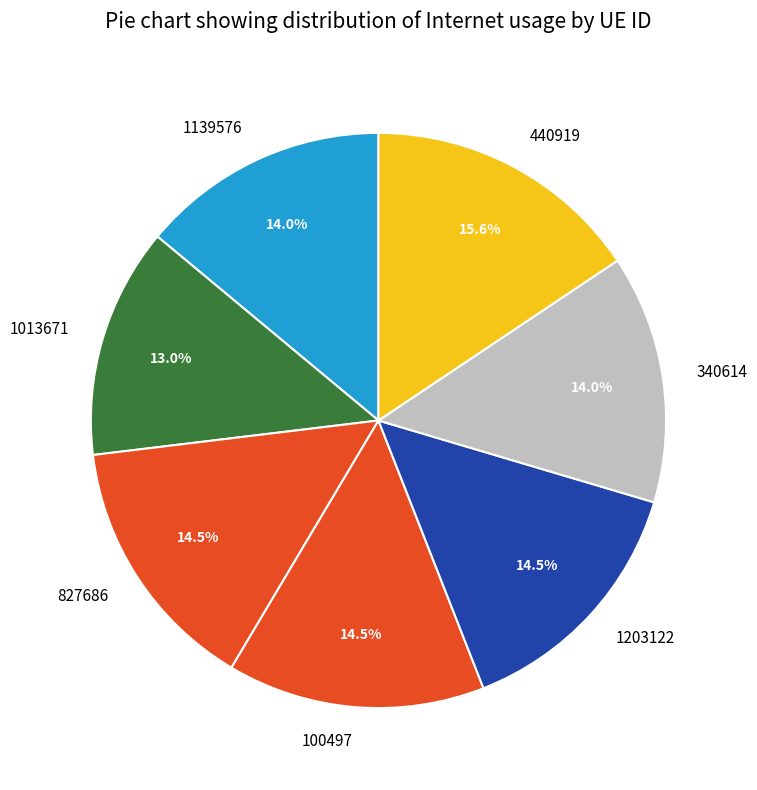

What is the smallest slice in the pie chart?

1013671